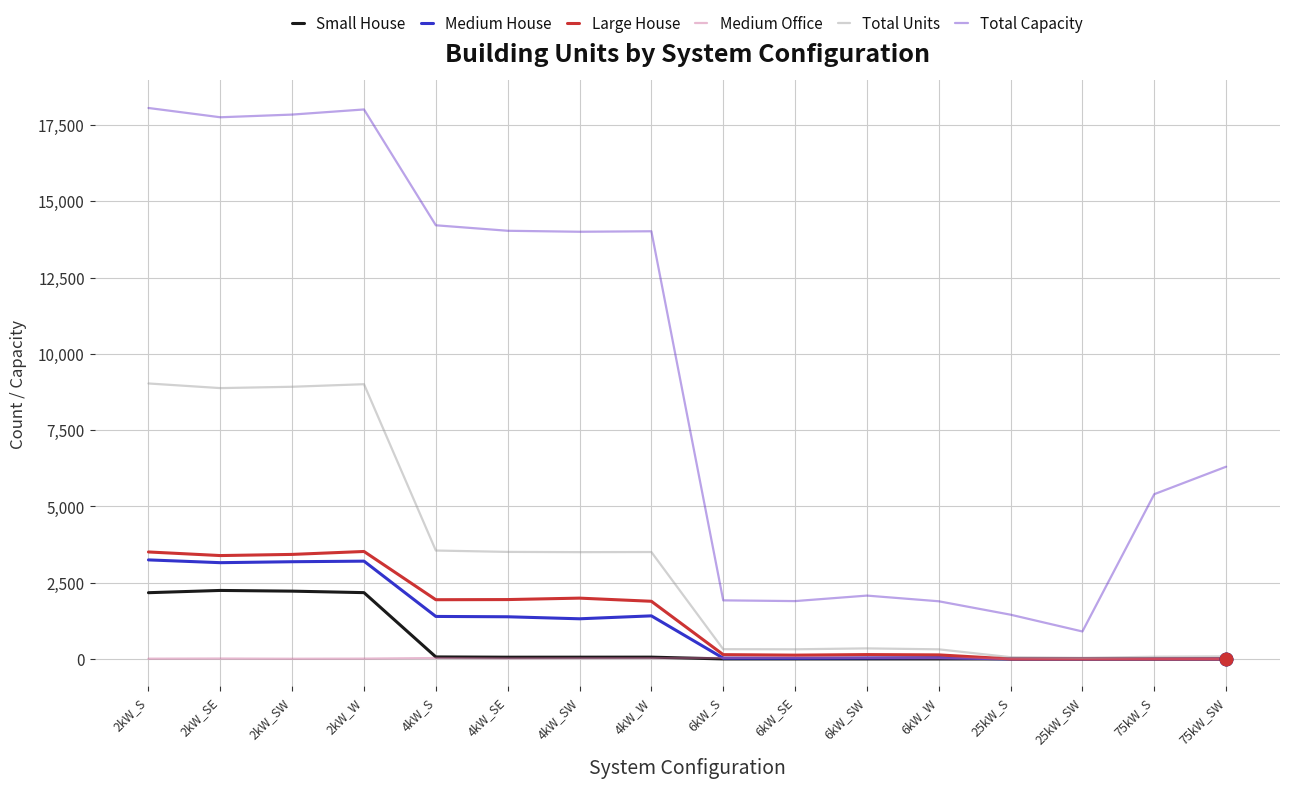

Which series has the largest total across all categories?

Total Capacity